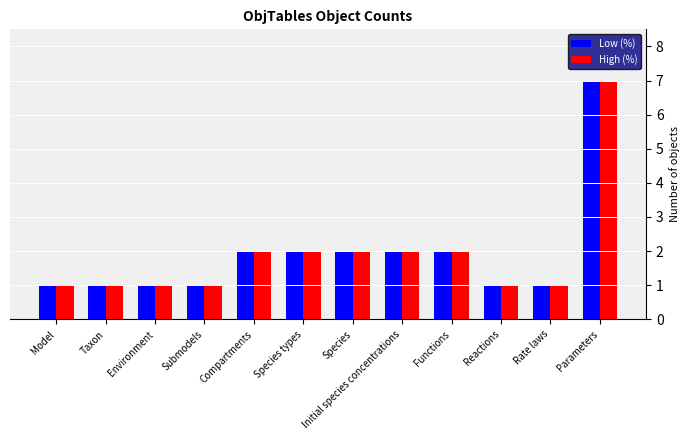

What is the sum of the High (%) values at Submodels and Species?

3